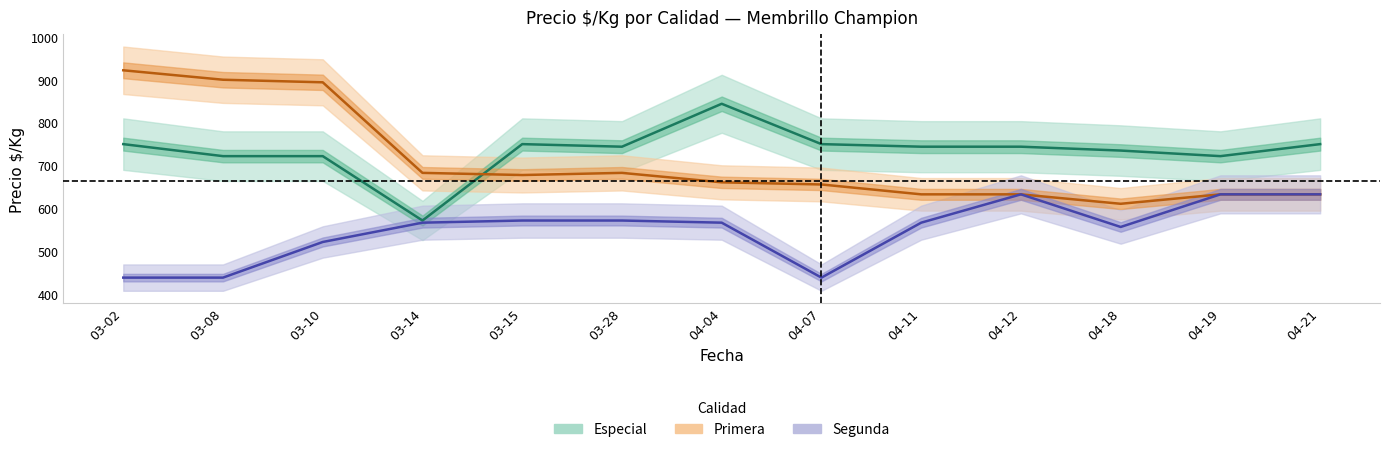

What is the maximum value for Primera?

922